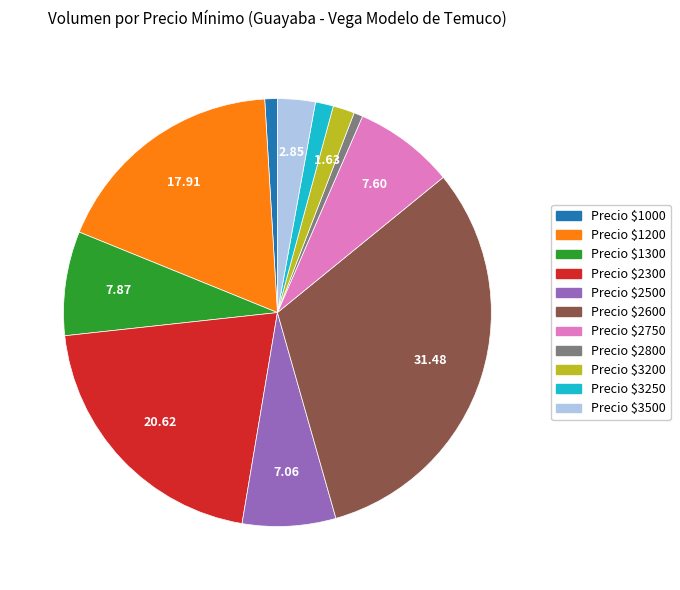

Does any single category account for the majority?

No